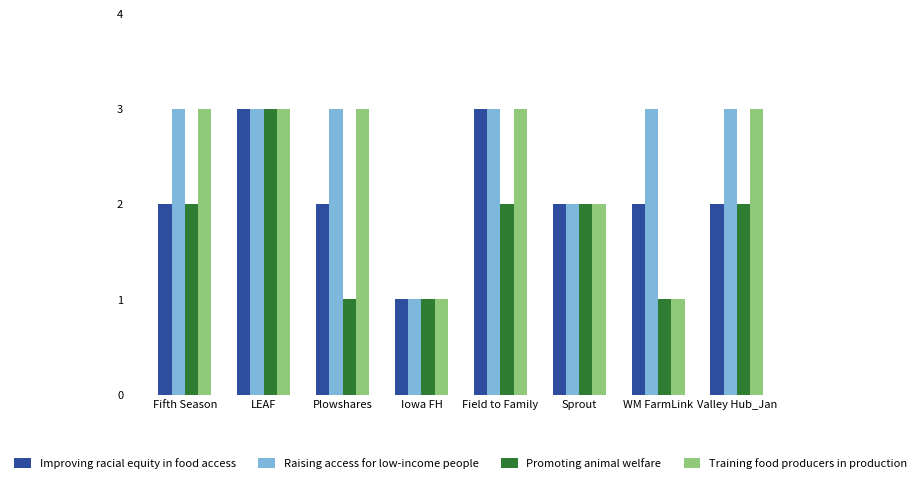

Reading right to left, list all the values displayed in this chart.

Improving racial equity in food access: 2	2	2	3	1	2	3	2
Raising access for low-income people: 3	3	2	3	1	3	3	3
Promoting animal welfare: 2	1	2	2	1	1	3	2
Training food producers in production: 3	1	2	3	1	3	3	3